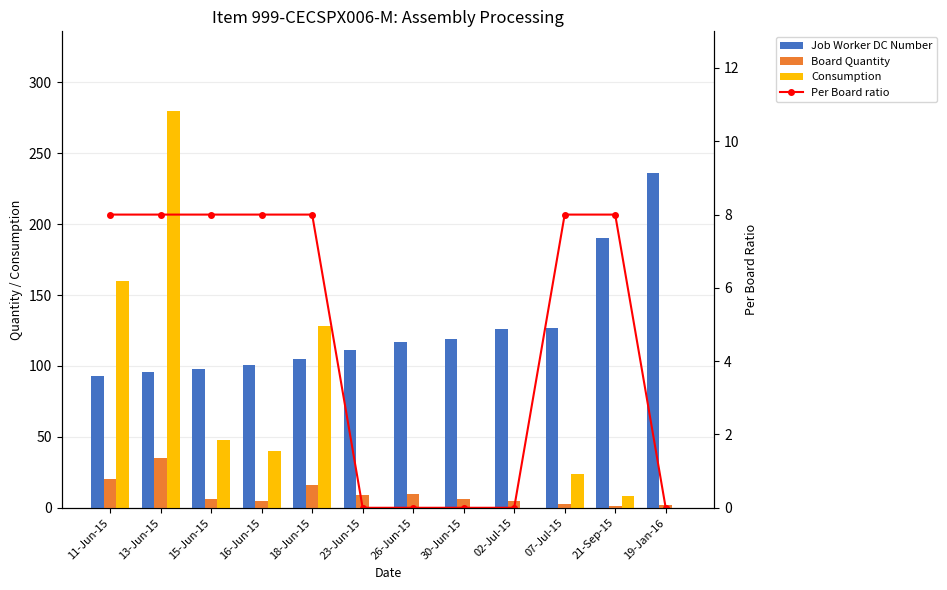

How many data points in Consumption are less than 24?

6